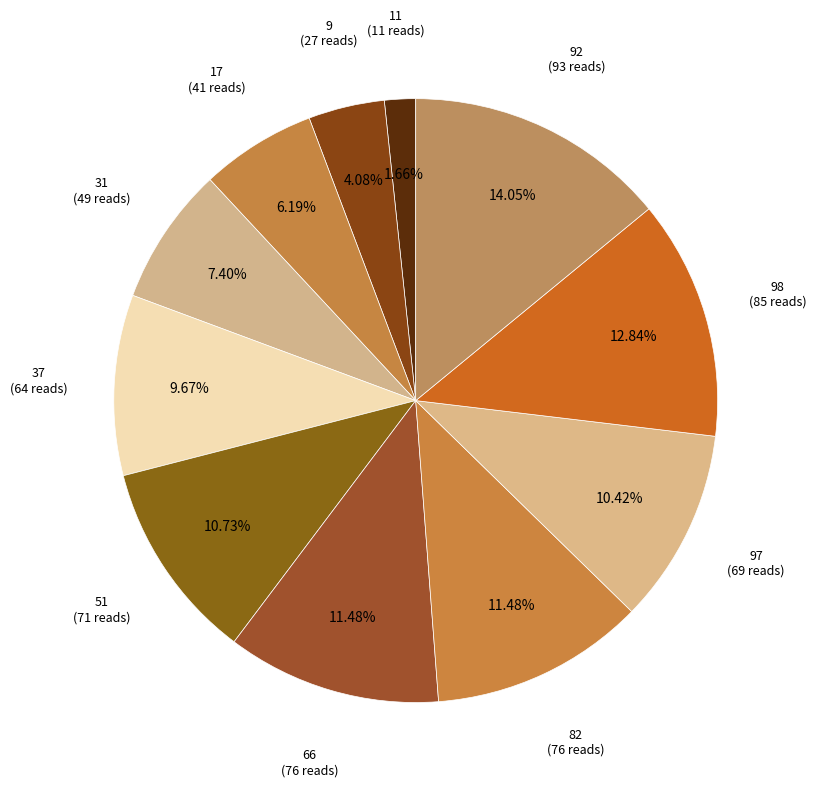

How many slices are in this pie chart?

11